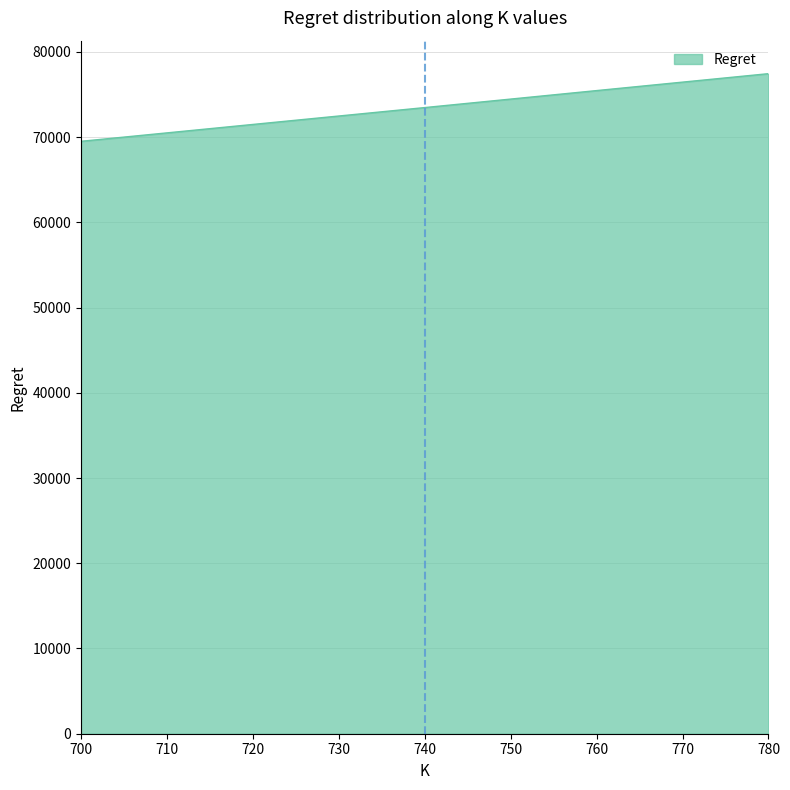

Which category has the lowest value across all series?

700